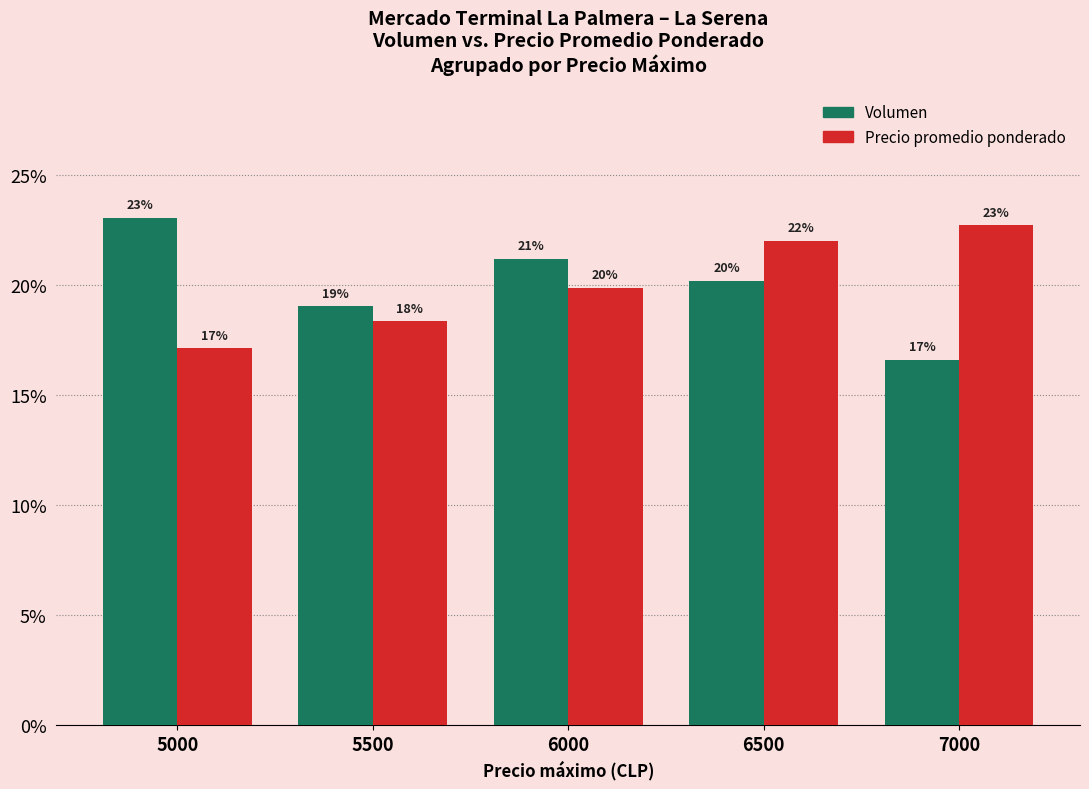

How many groups of bars are there?

5